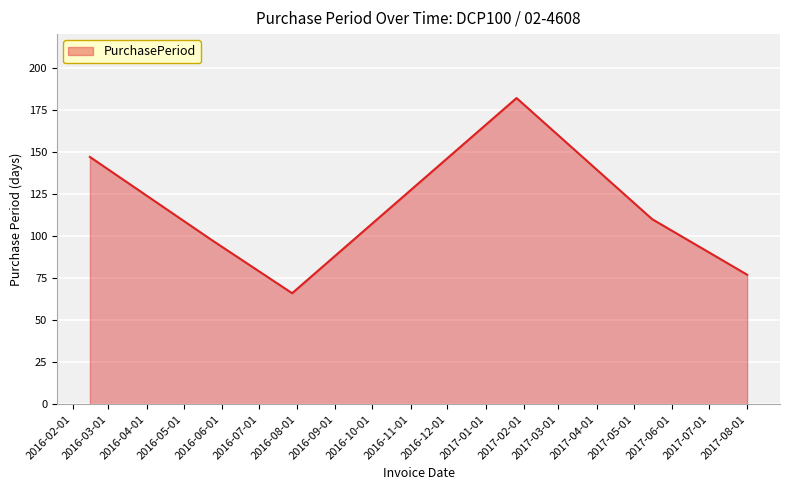

True or false: the data has more than 1 interior local peaks.

False